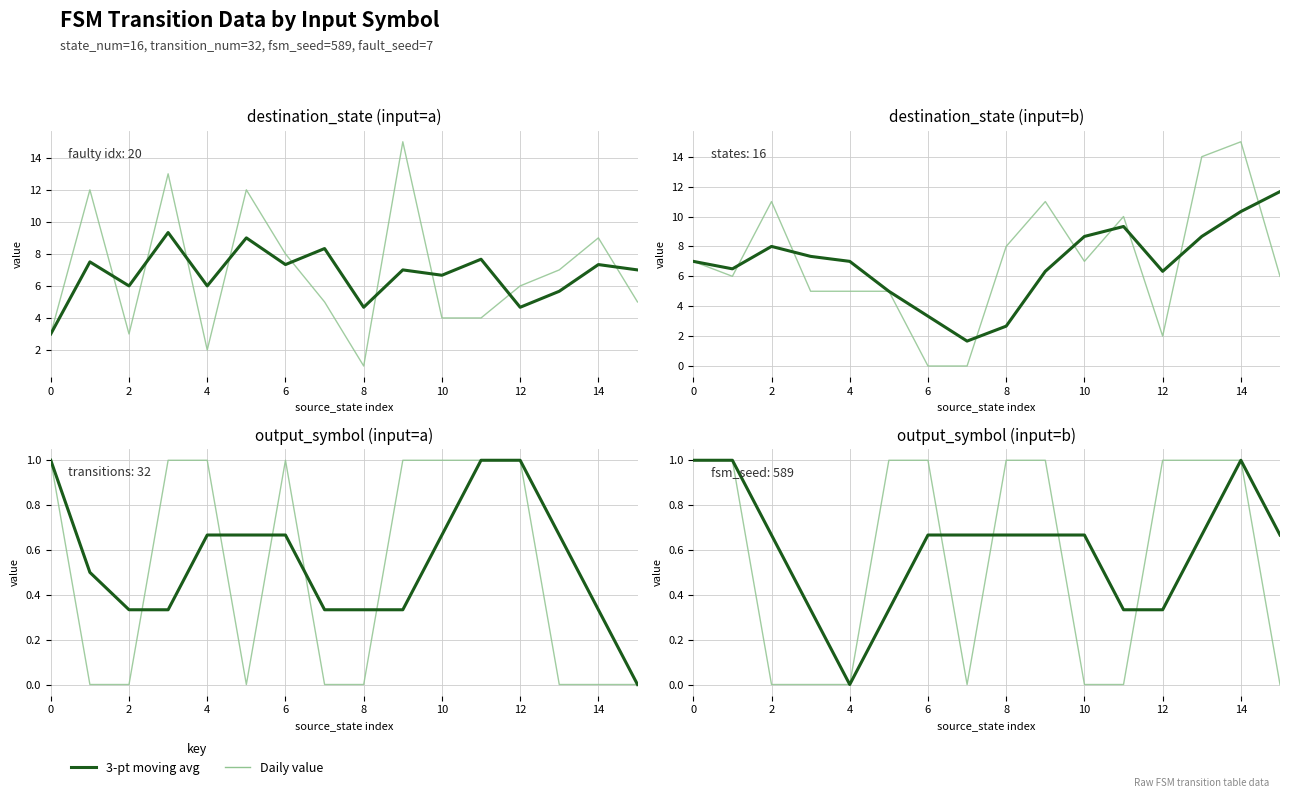

Is the value of Daily value at 13 greater than the value of 3-pt moving avg at 12?

Yes